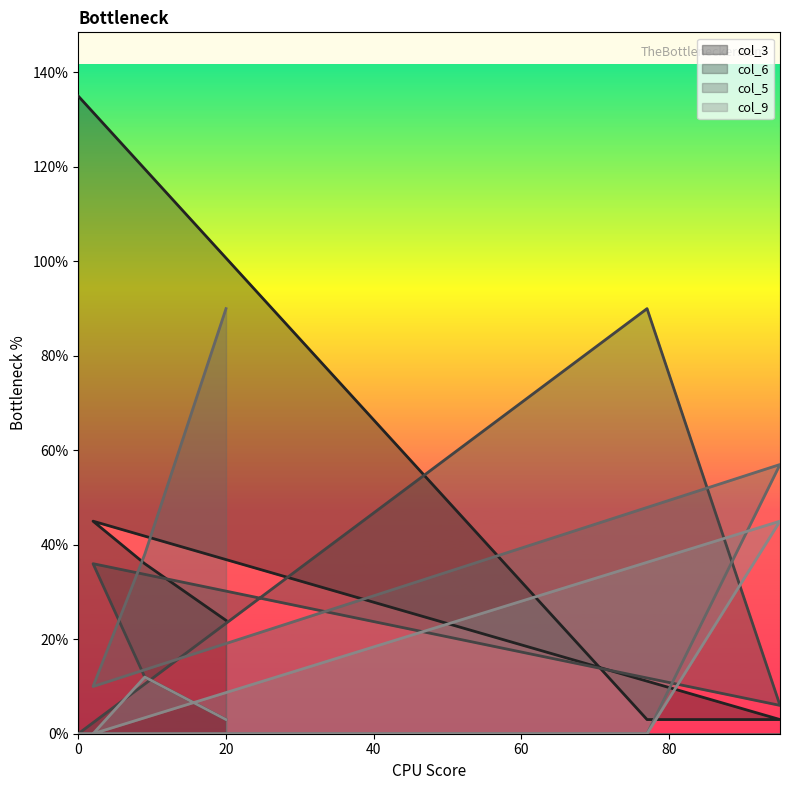

How many interior local valleys does the col_5 series have?

1